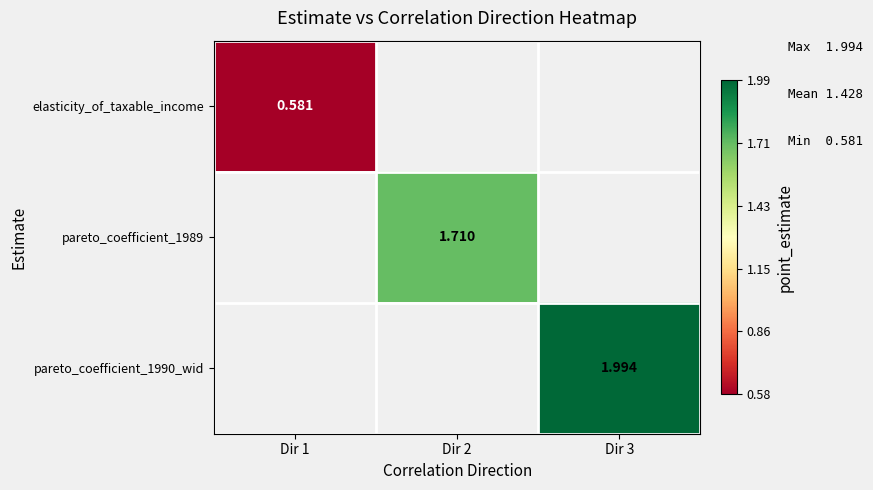

Rank the categories by elasticity_of_taxable_income value from lowest to highest.

Dir 1, Dir 2, Dir 3